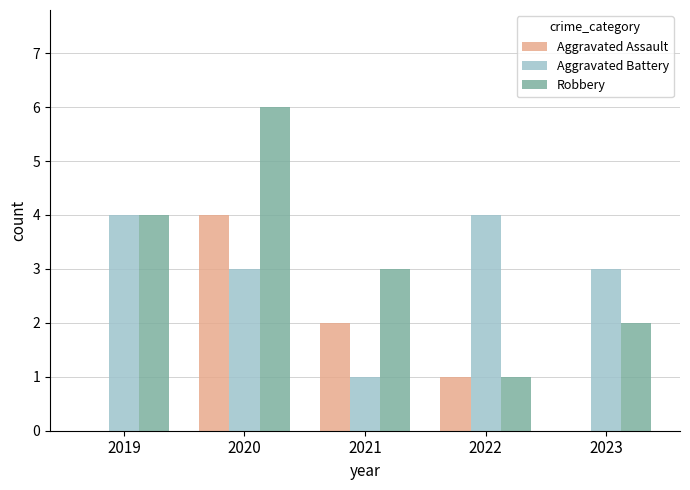

What is the approximate value of Aggravated Assault at 2022?

1